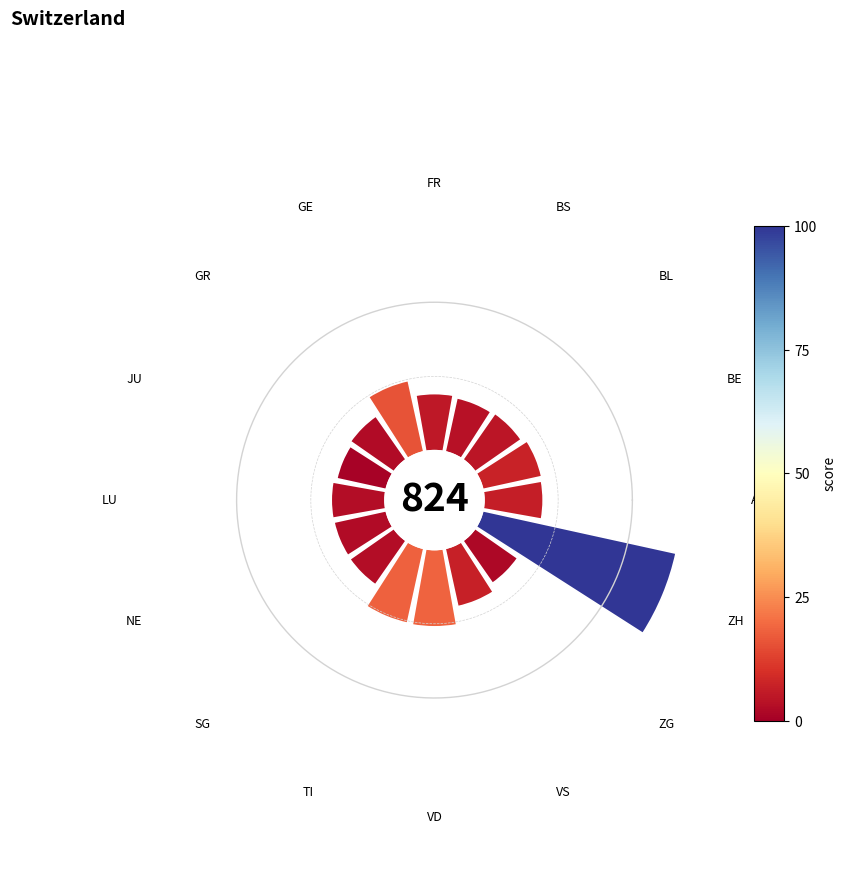

How many slices are in this pie chart?

16